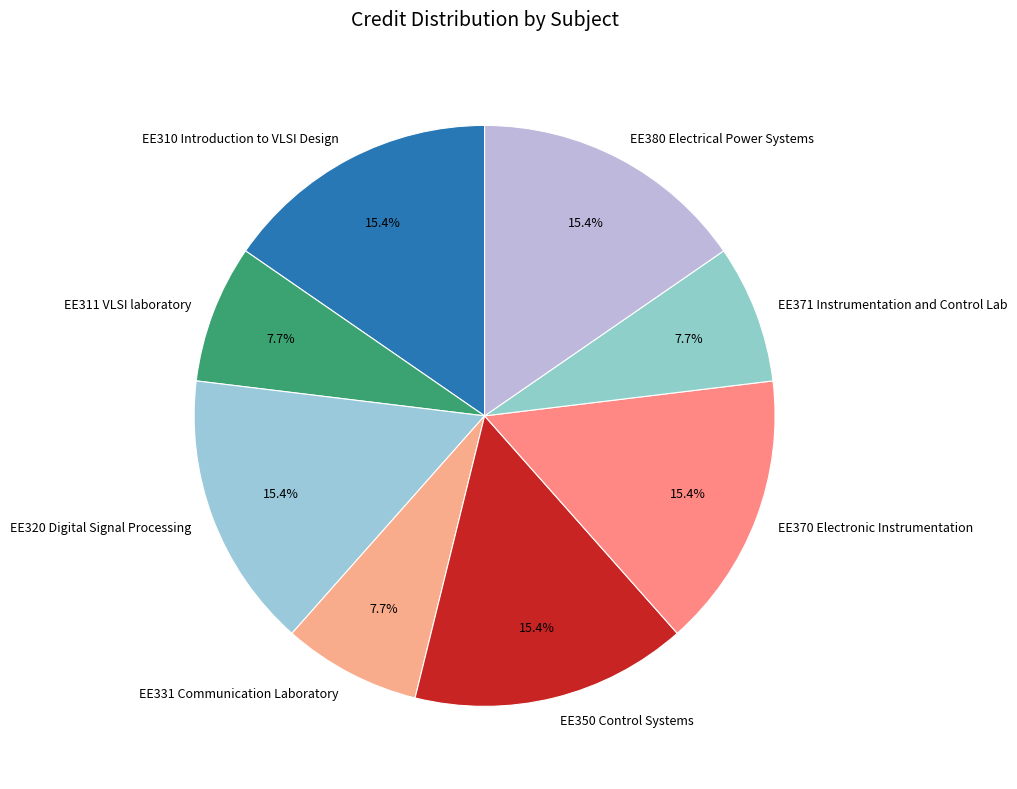

Is there any slice that represents more than half of the pie?

No